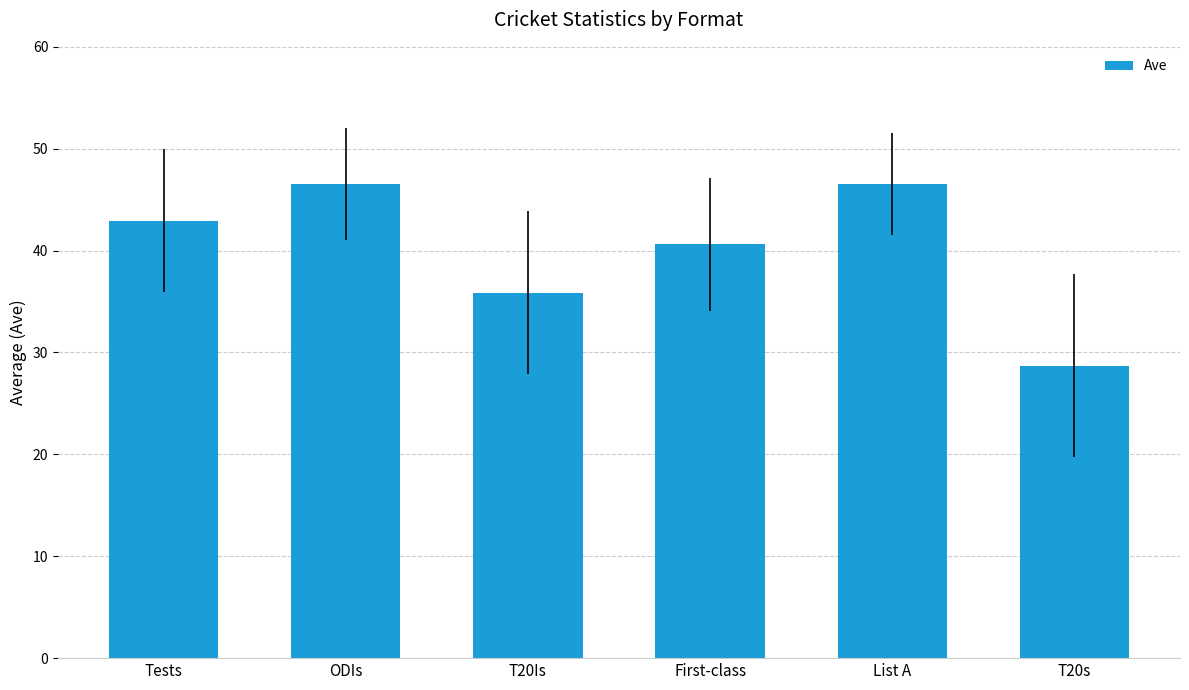

What is the difference between the second highest and second lowest values?

10.7